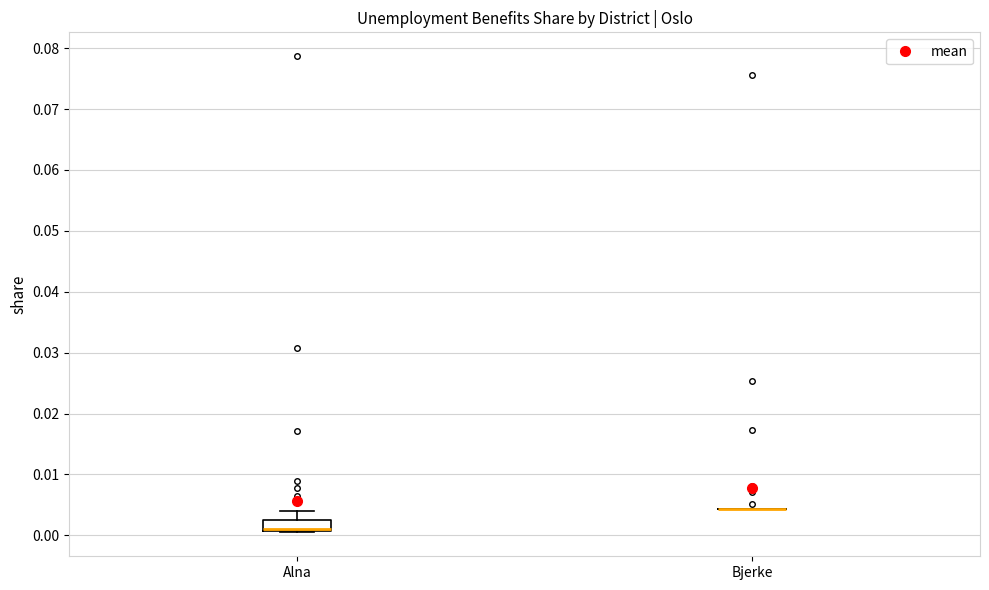

Reading left to right, read every box against the y-axis: the position of its median line, the range the box covers, and the ends of its whiskers. The values are not printed on the chart, so give them approximately, as read against the axis.

Alna: median 0.001 (drawn on the box's lower edge), box 0.001 to 0.003, whiskers 0.000 to 0.004
Bjerke: box collapsed to a line at 0.004, whiskers 0.004 to 0.004